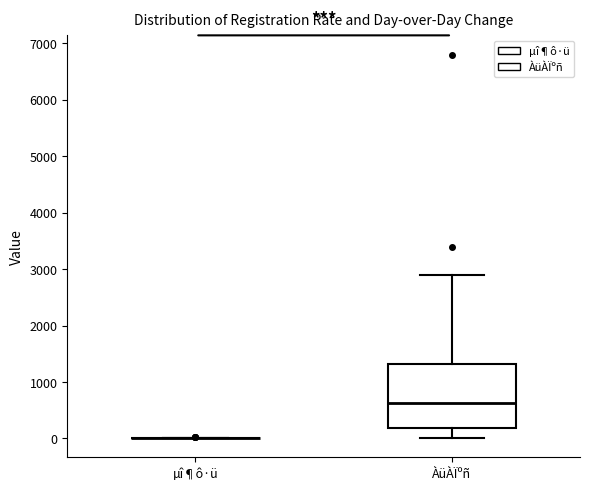

Reading left to right, read every box against the y-axis: the position of its median line, the range the box covers, and the ends of its whiskers. The values are not printed on the chart, so give them approximately, as read against the axis.

µî¶ô·ü: box collapsed to a line at 0, whiskers 0 to 0
ÀüÀÏºñ: median 600, box 200 to 1300, whiskers 0 to 2900